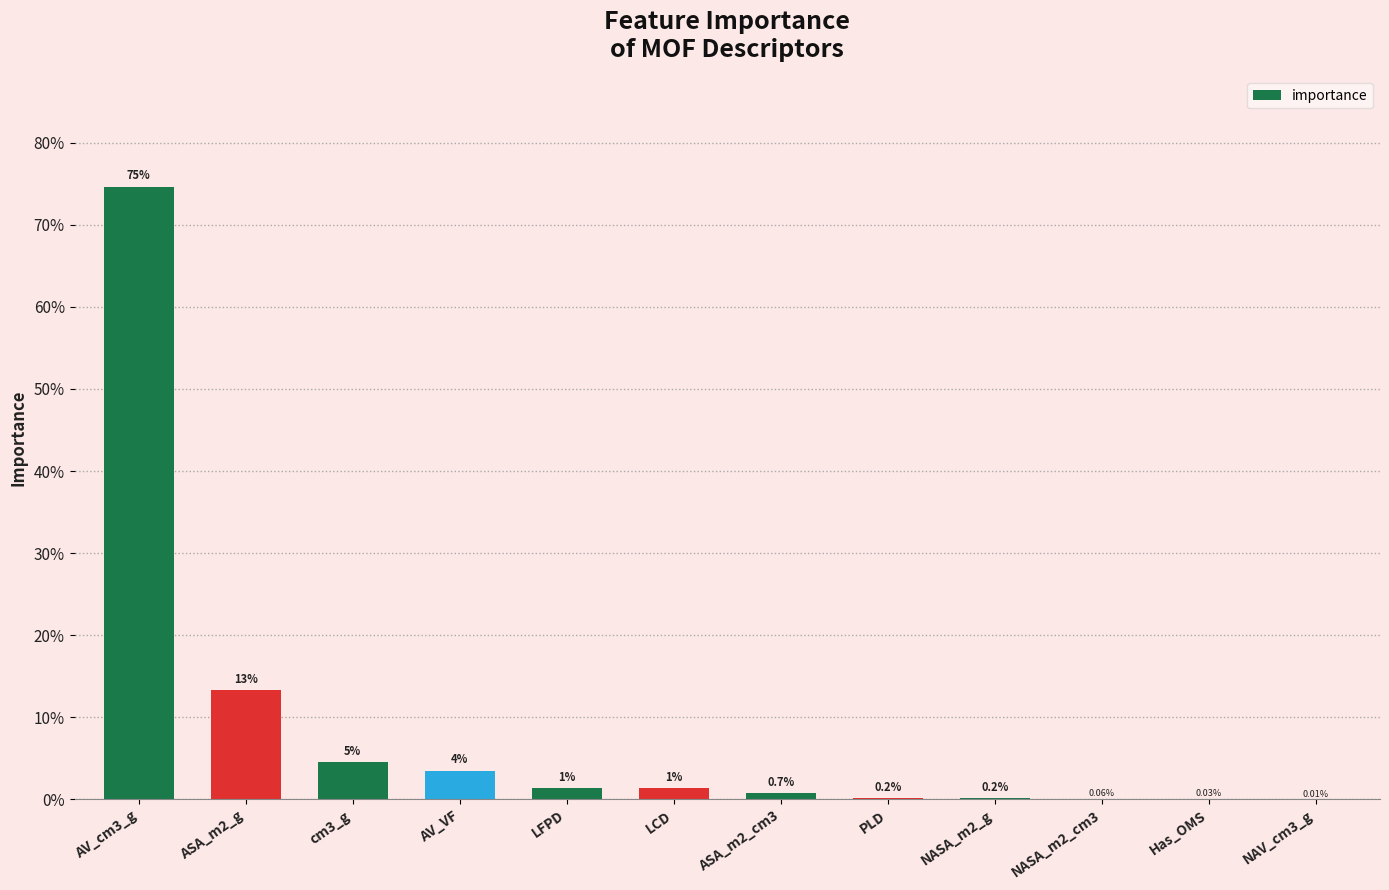

Count the number of categories in the chart.

12